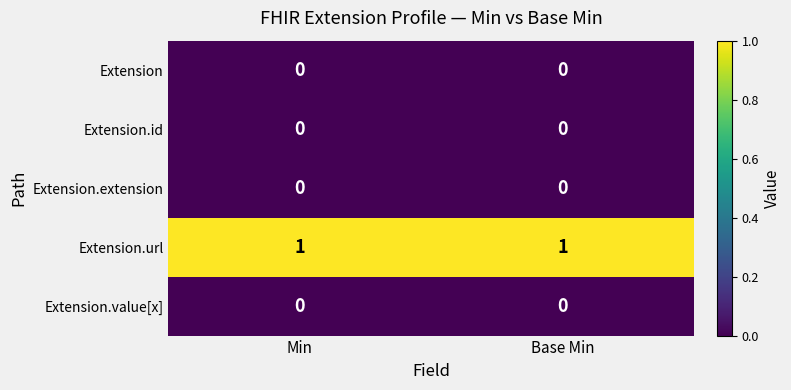

Reading right to left, transcribe all the data shown in this chart.

Extension: 0	0
Extension.id: 0	0
Extension.extension: 0	0
Extension.url: 1	1
Extension.value[x]: 0	0